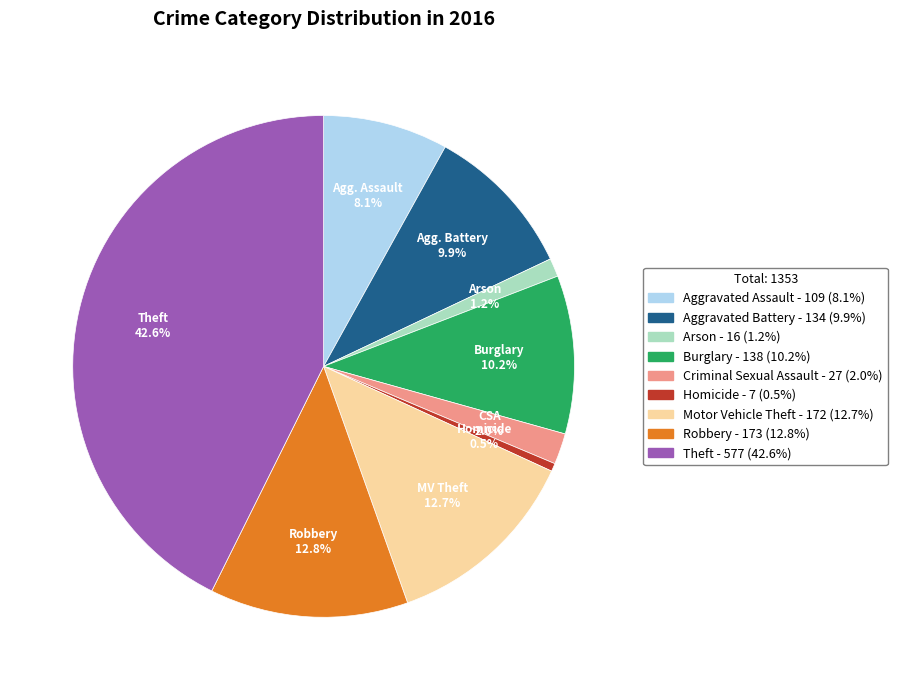

To the nearest percent, what is the combined percentage of Criminal Sexual Assault and Motor Vehicle Theft?

15%